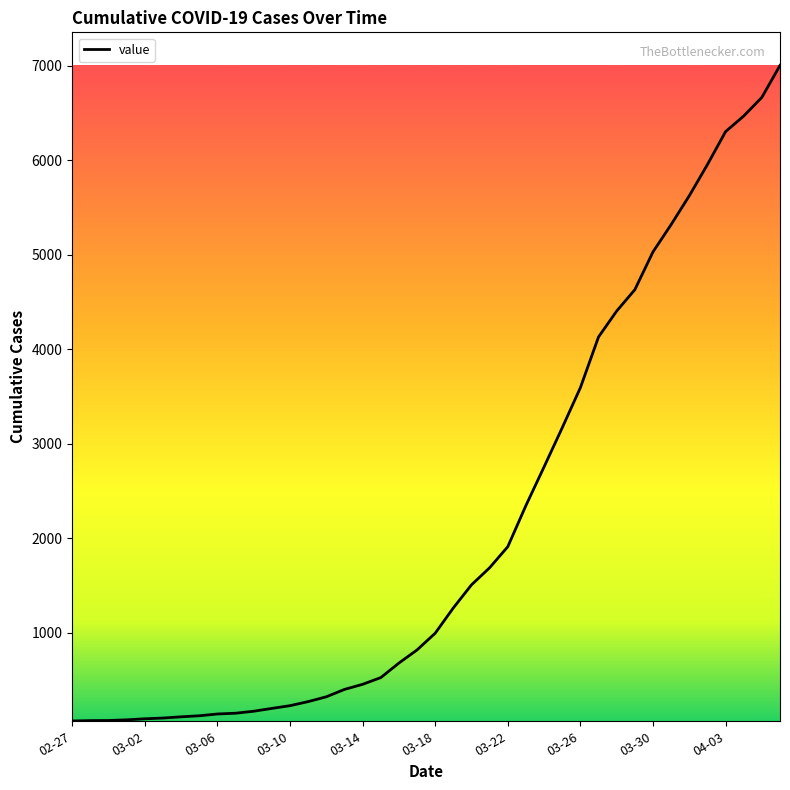

What is the difference between the maximum and minimum values?

6939